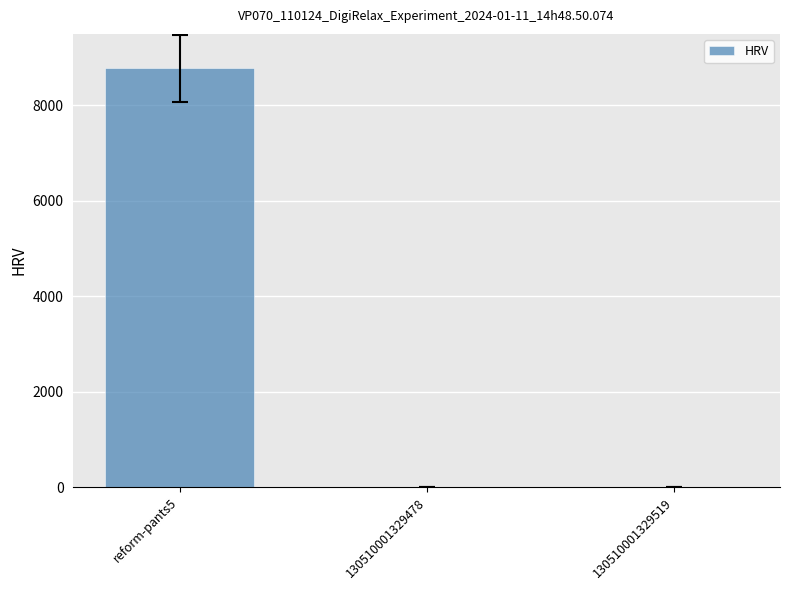

Are the bars horizontal?

No